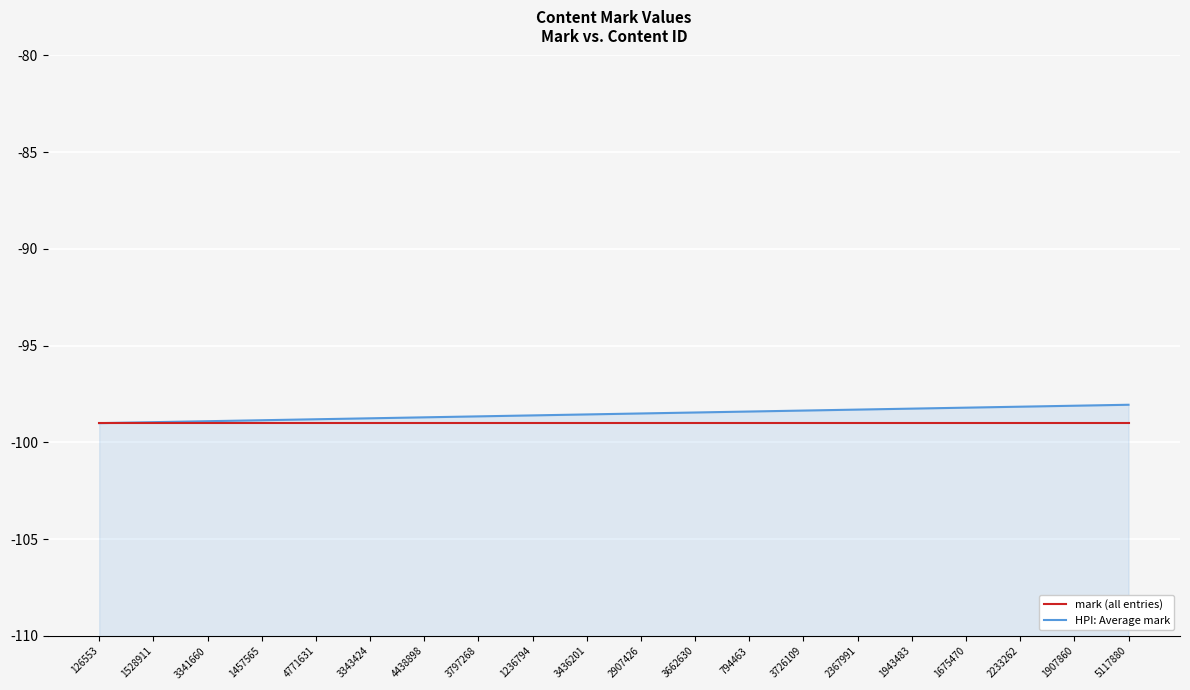

Rank the categories by HPI: Average mark value from highest to lowest.

5117880, 1907860, 2233262, 1675470, 1943483, 2367991, 3726109, 794463, 3662630, 2907426, 3436201, 1236794, 3797268, 4438898, 3343424, 4771631, 1457565, 3341660, 1528911, 126553